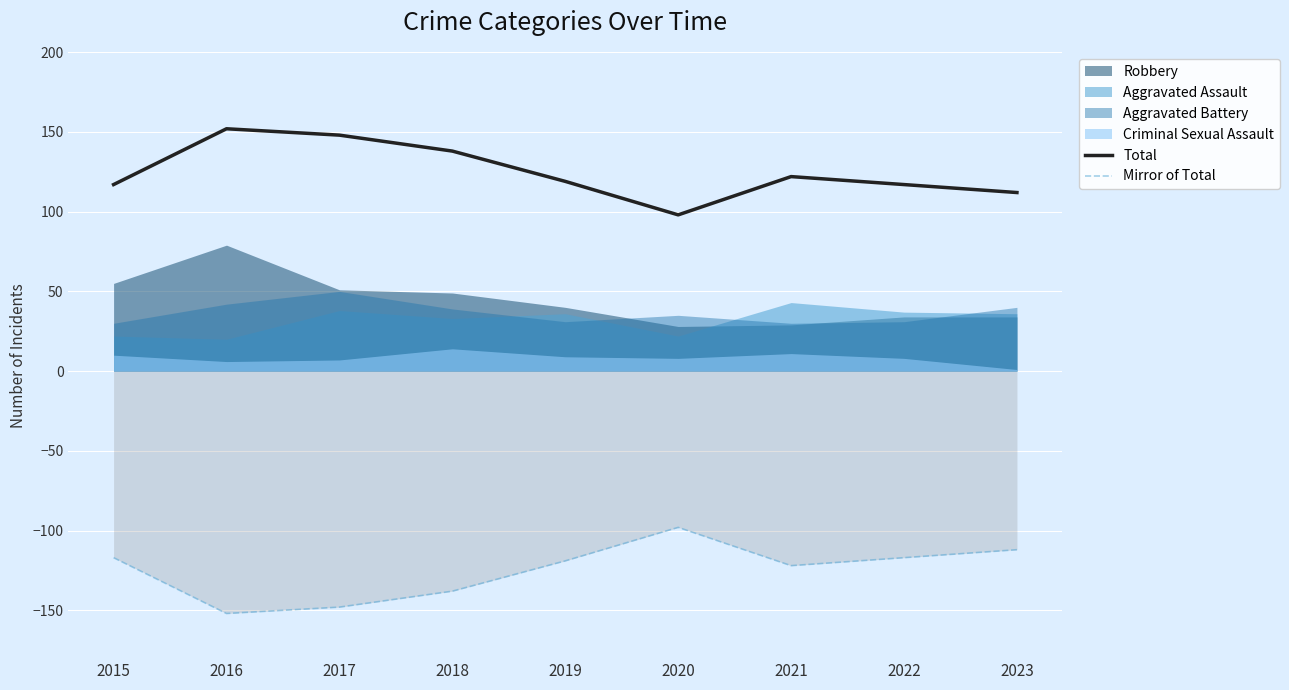

Is the value of Mirror of Total at 2022 greater than the value of Total at 2020?

No